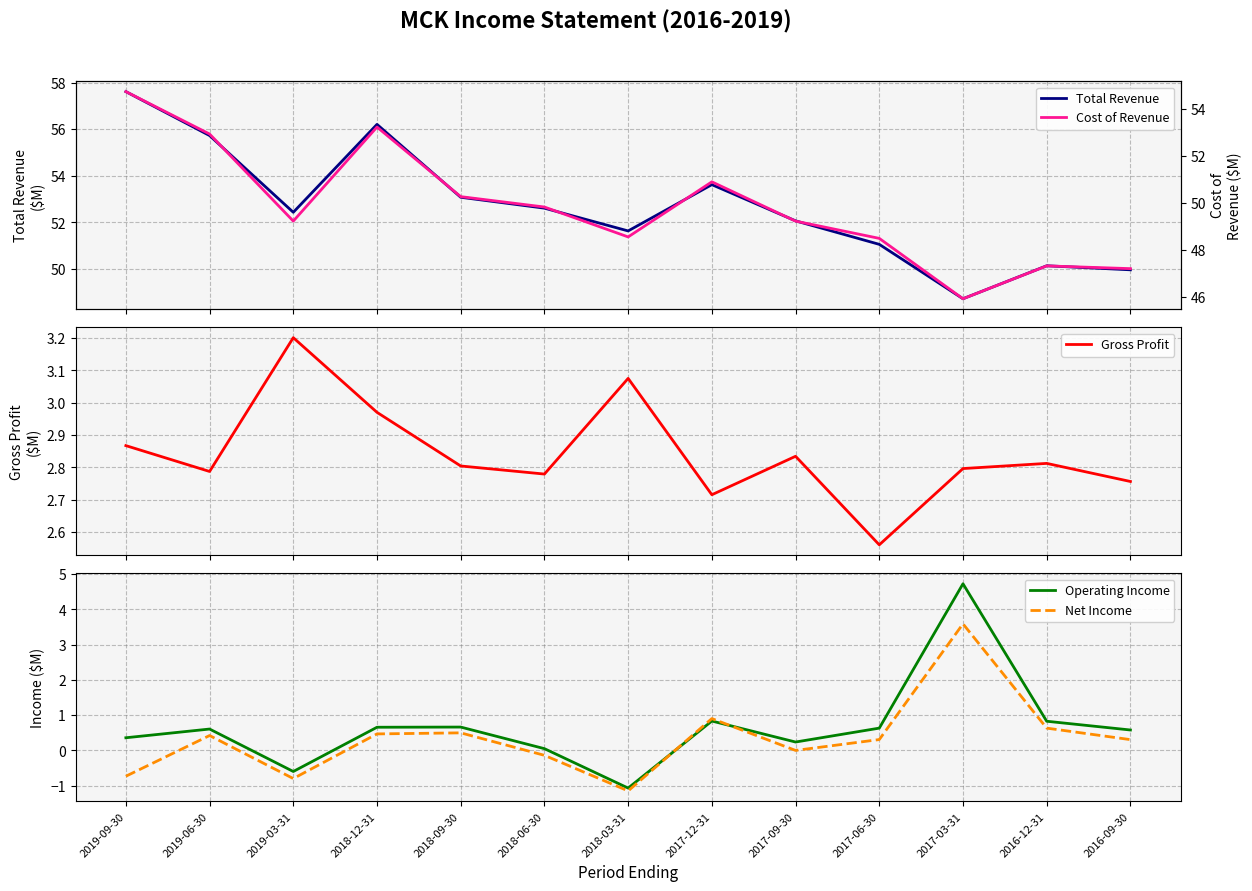

How many lines are shown in the chart?

5